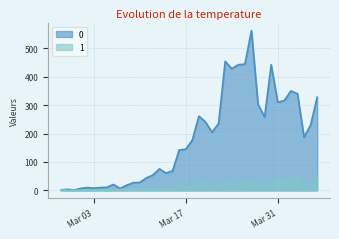

Rank the series by their average value, from lowest to highest.

1, 0